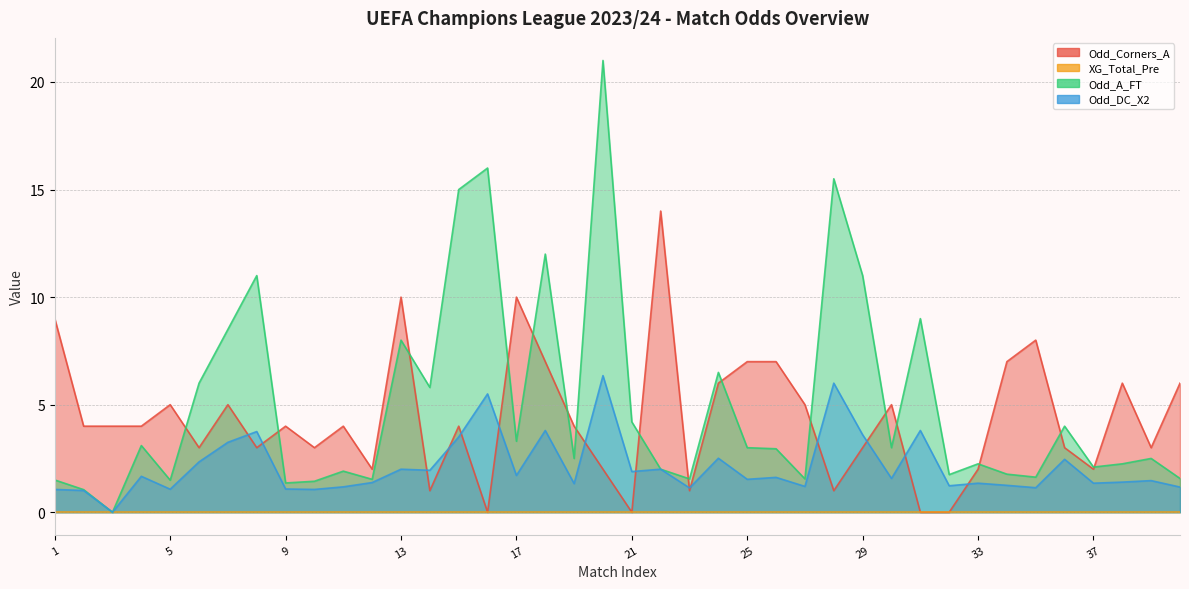

What is the value of the Odd_Corners_A point at the 36th from the left?

3.0